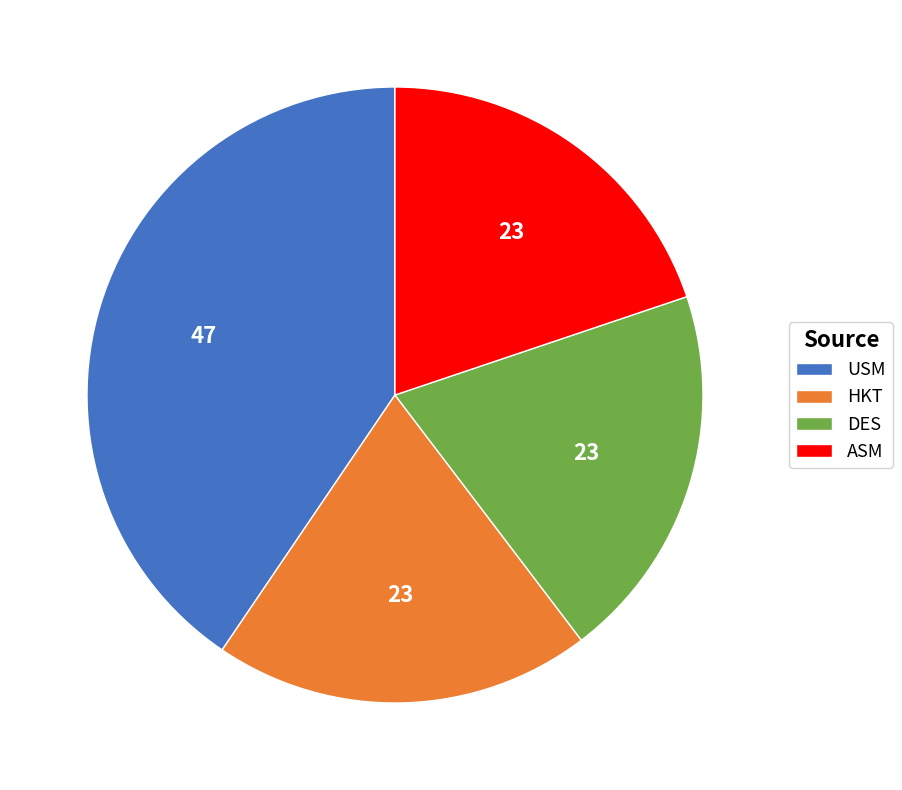

What is the largest slice in the pie chart?

USM